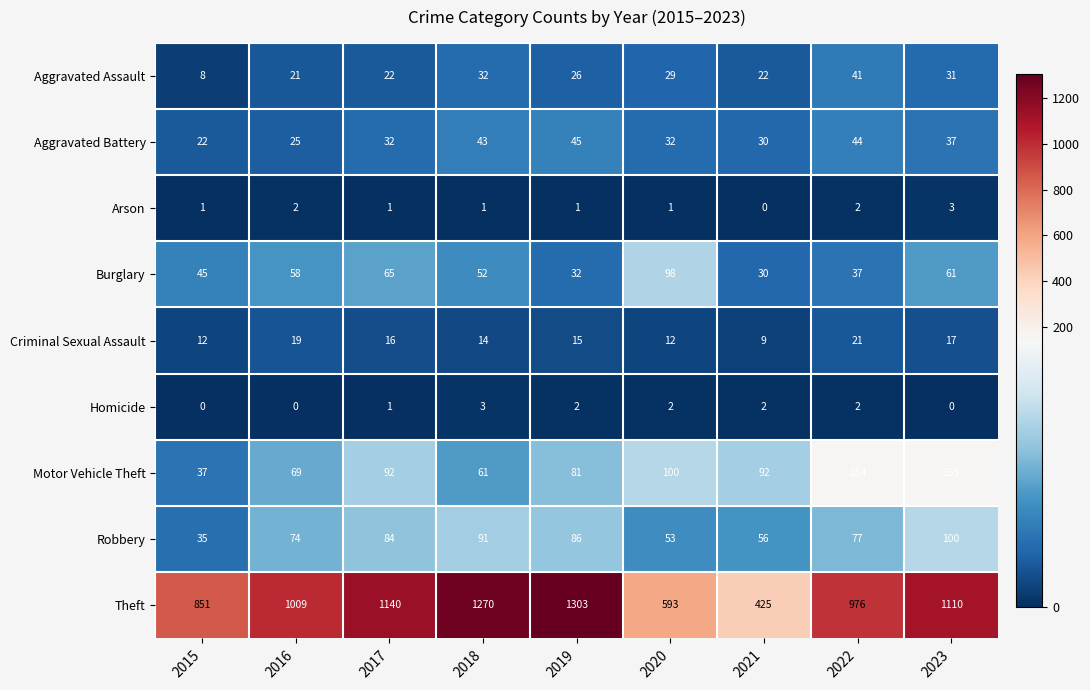

At 2015, list the series in order from largest to smallest.

Theft, Burglary, Motor Vehicle Theft, Robbery, Aggravated Battery, Criminal Sexual Assault, Aggravated Assault, Arson, Homicide